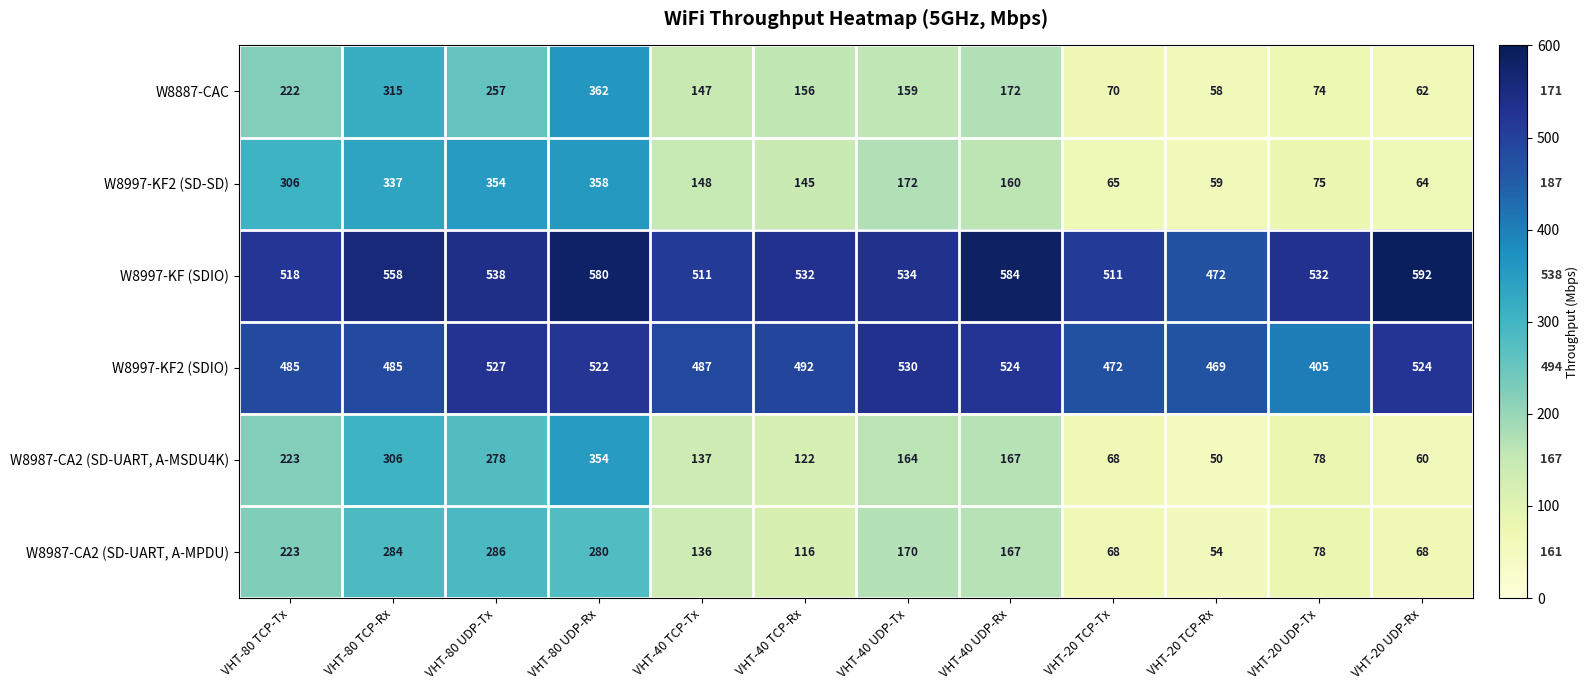

What is the sum of all W8987-CA2 (SD-UART, A-MSDU4K) values?

2007